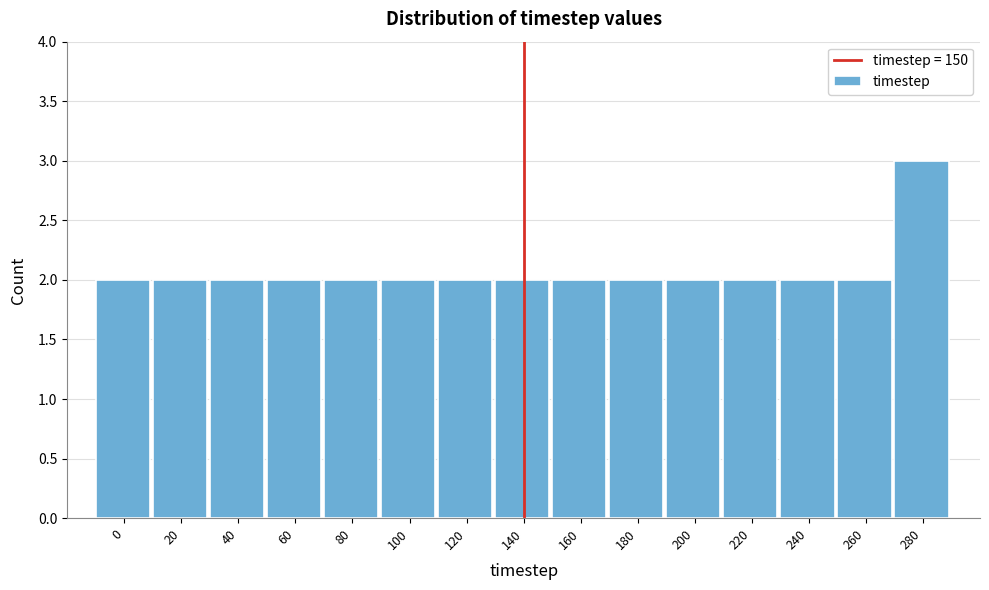

Reading left to right, extract all data points from this chart.

0=2	20=2	40=2	60=2	80=2	100=2	120=2	140=2	160=2	180=2	200=2	220=2	240=2	260=2	280=3